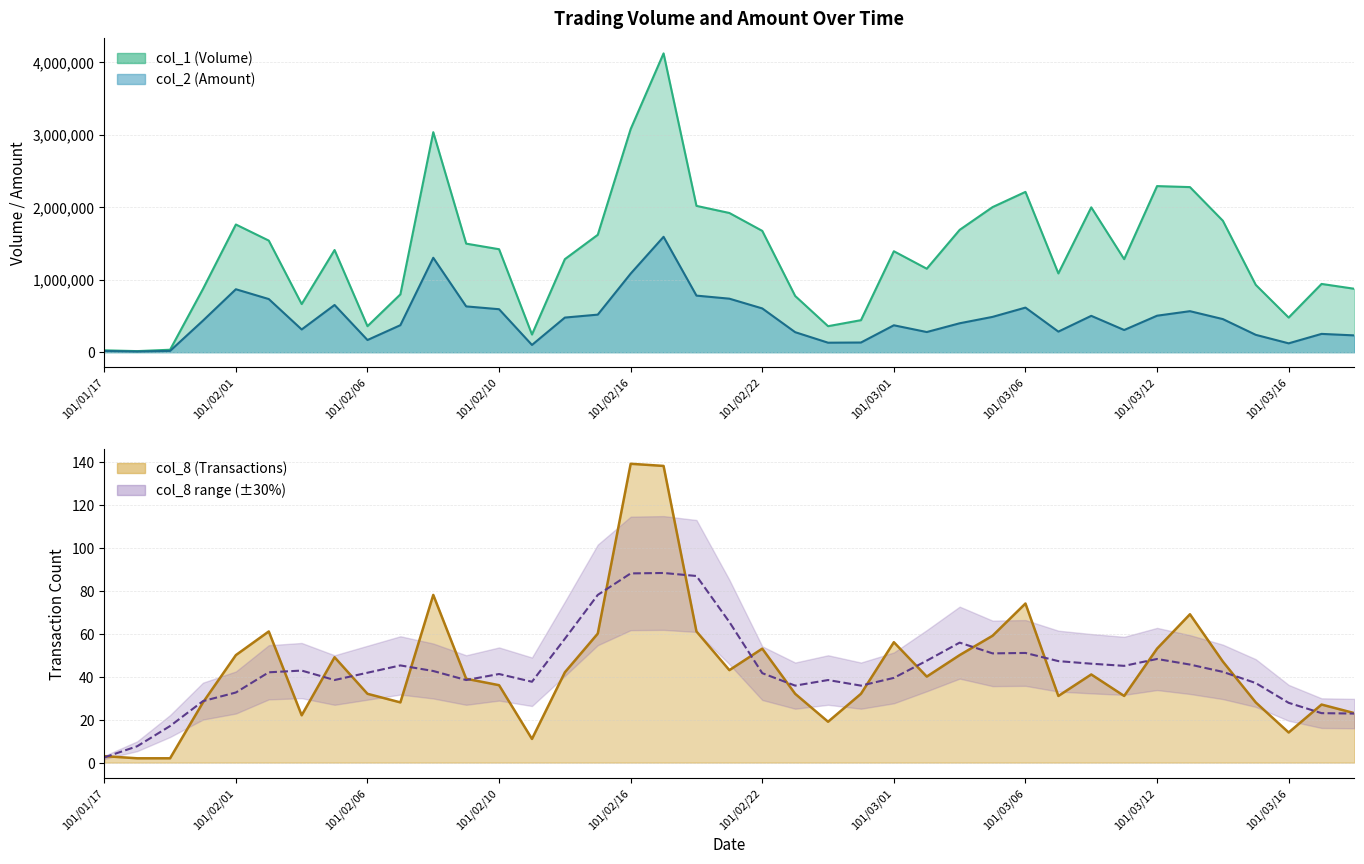

What is the sum of all col_8 values?

1703